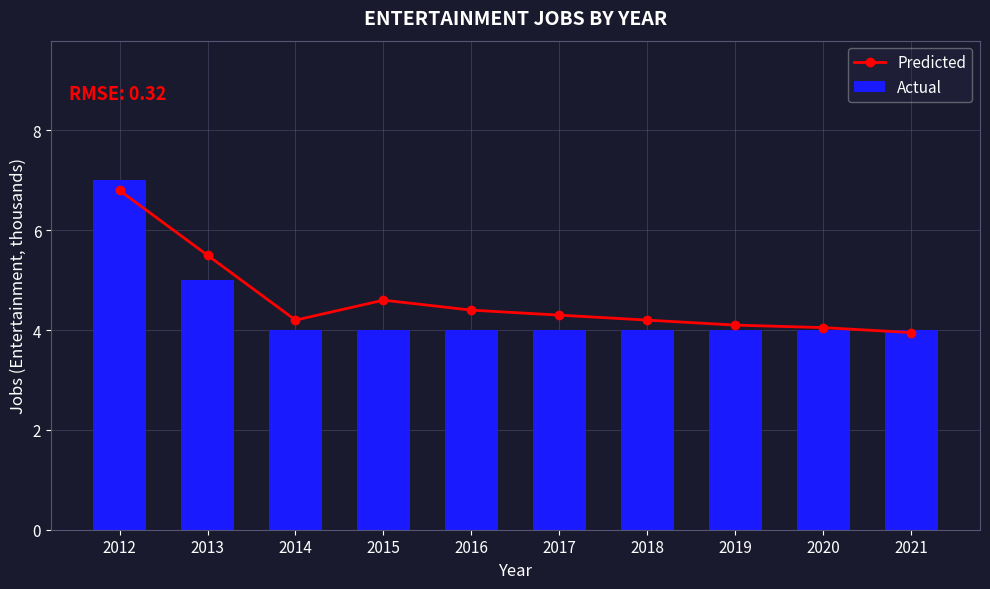

What is the sum of the Predicted values at 2013 and 2018?

9.7